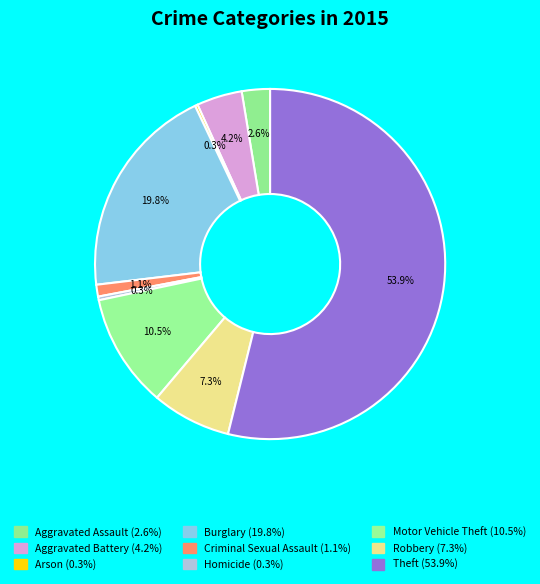

Rank the categories by value from lowest to highest.

Arson, Homicide, Criminal Sexual Assault, Aggravated Assault, Aggravated Battery, Robbery, Motor Vehicle Theft, Burglary, Theft